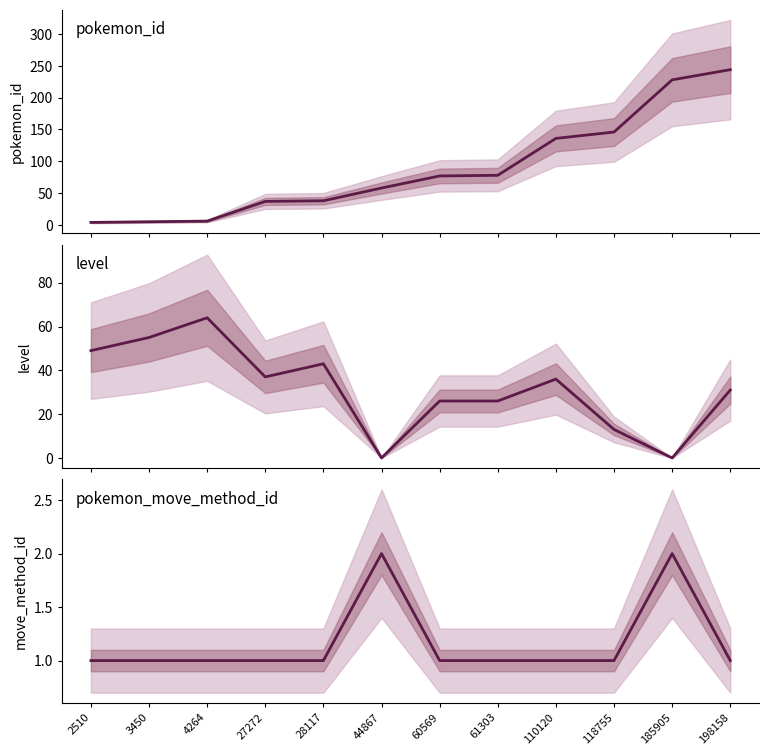

At which category does pokemon_move_method_id reach its first local peak?

44867